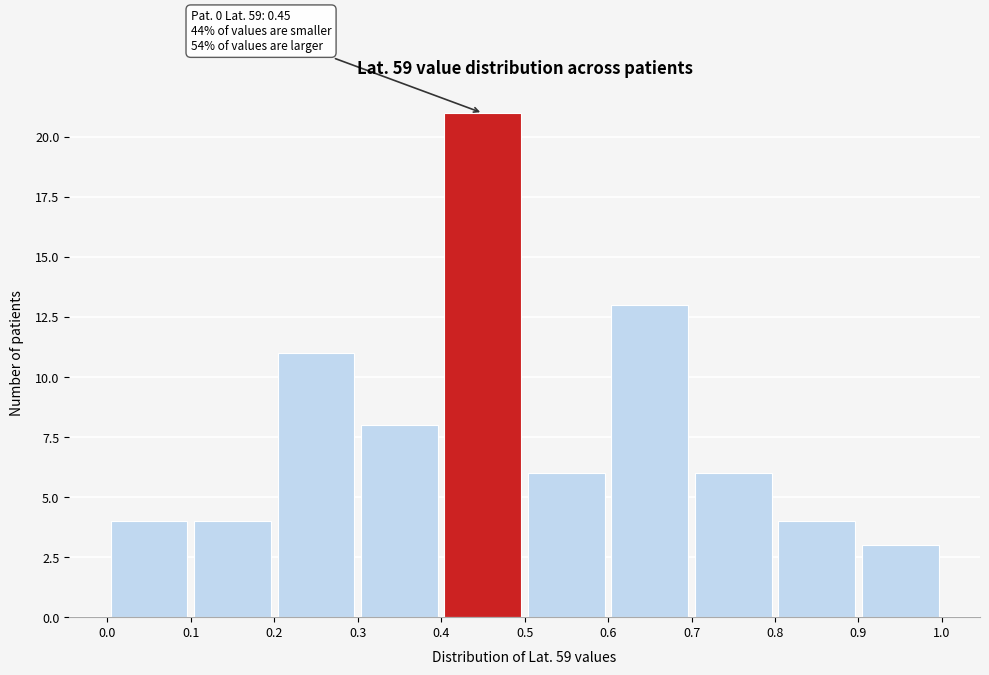

Over which range of the x-axis is the bar tallest?

0.4 to 0.5